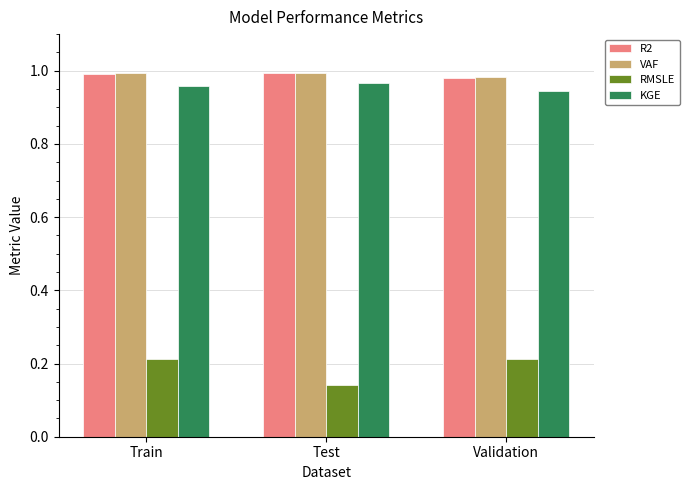

How many bars are there in total?

12